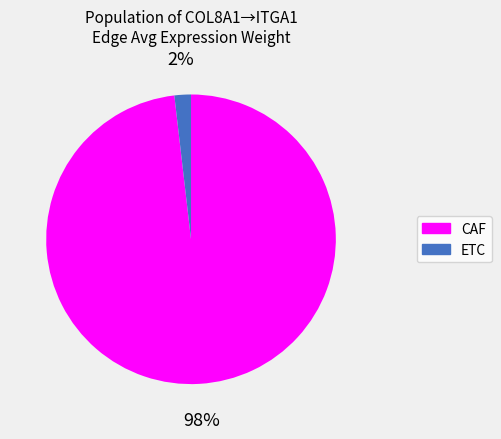

To the nearest percent, what is the difference between the CAF and ETC slice percentages?

96%